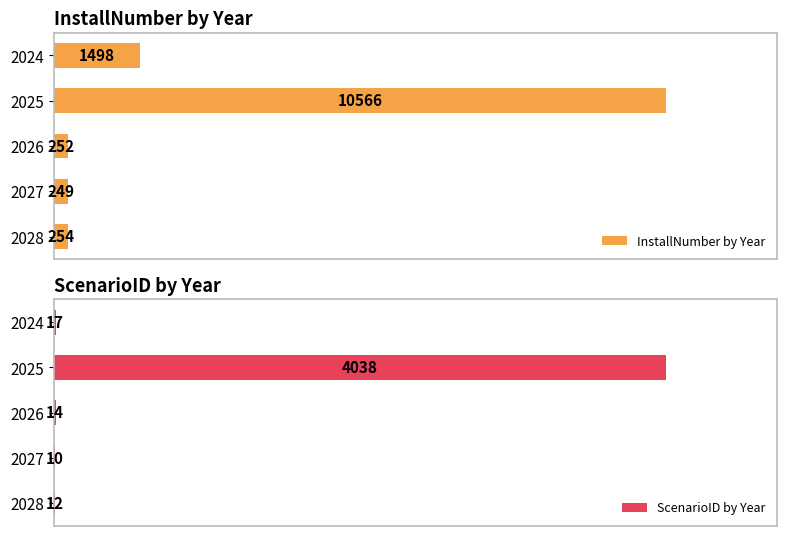

List the labels in order of InstallNumber by Year value, largest first.

2025, 2024, 2028, 2026, 2027